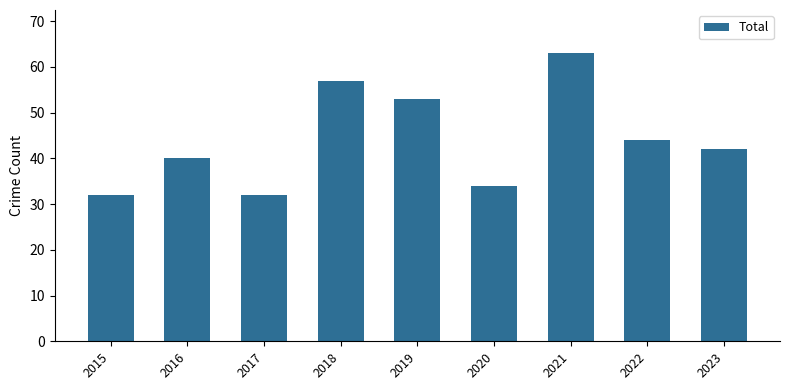

What is the average value?

44